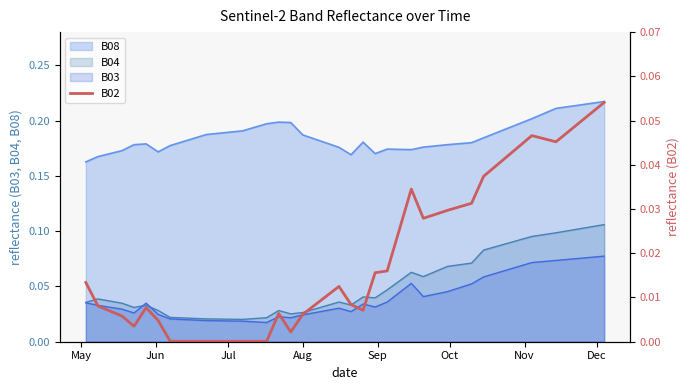

True or false: B08 and B03 intersect in this chart.

False